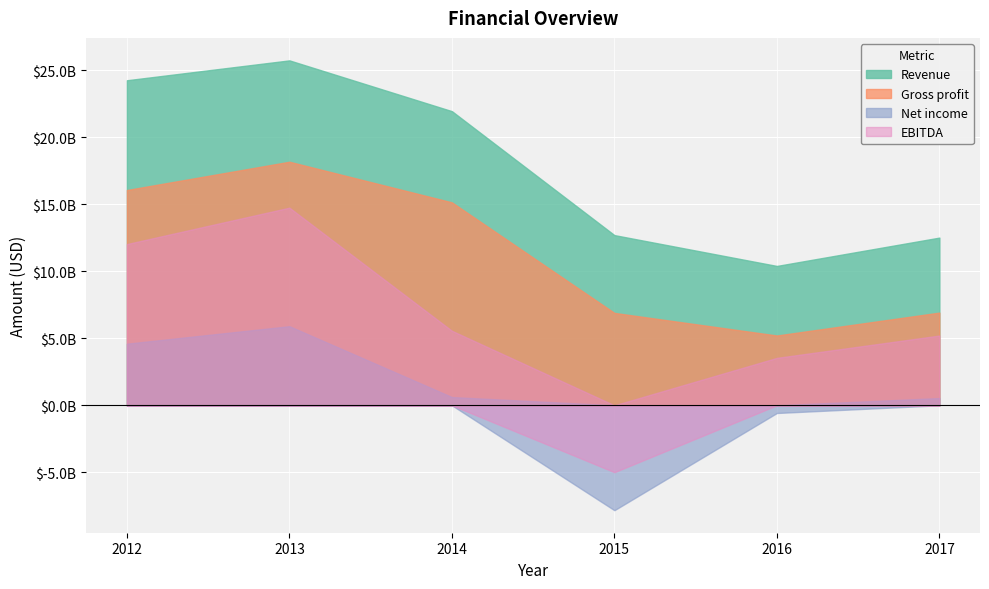

At which label is EBITDA closest to 4877000000?

2017